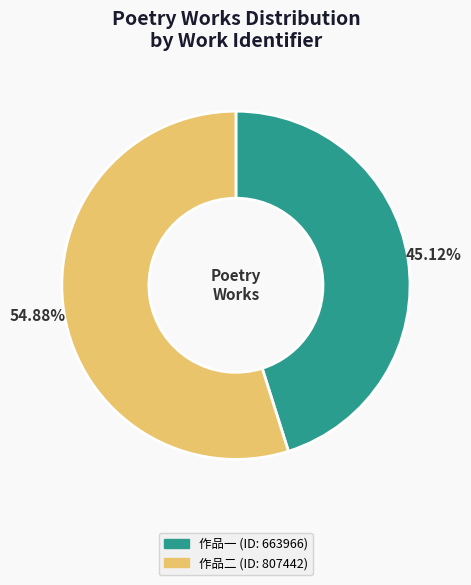

What is the smallest slice in the pie chart?

作品一 (ID: 663966)